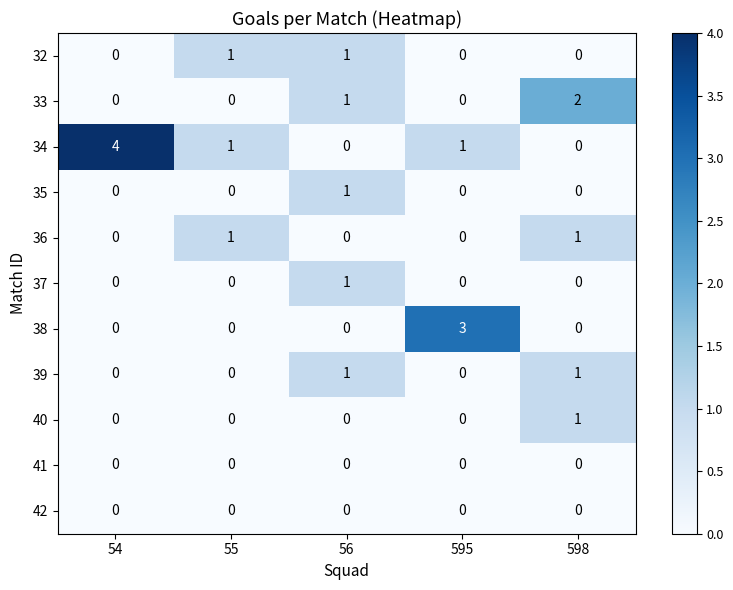

Which series has the largest range (max minus min)?

34